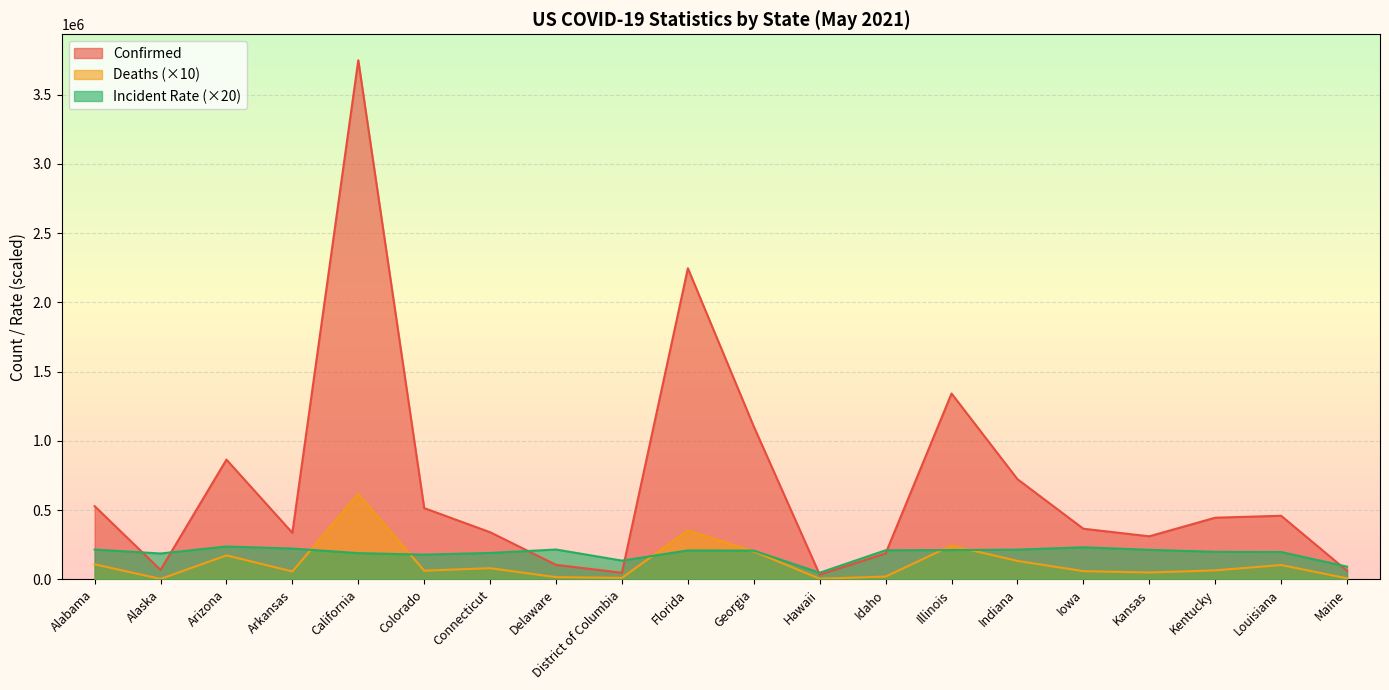

In Deaths, how many points are higher than both neighbors (excluding endpoints)?

6